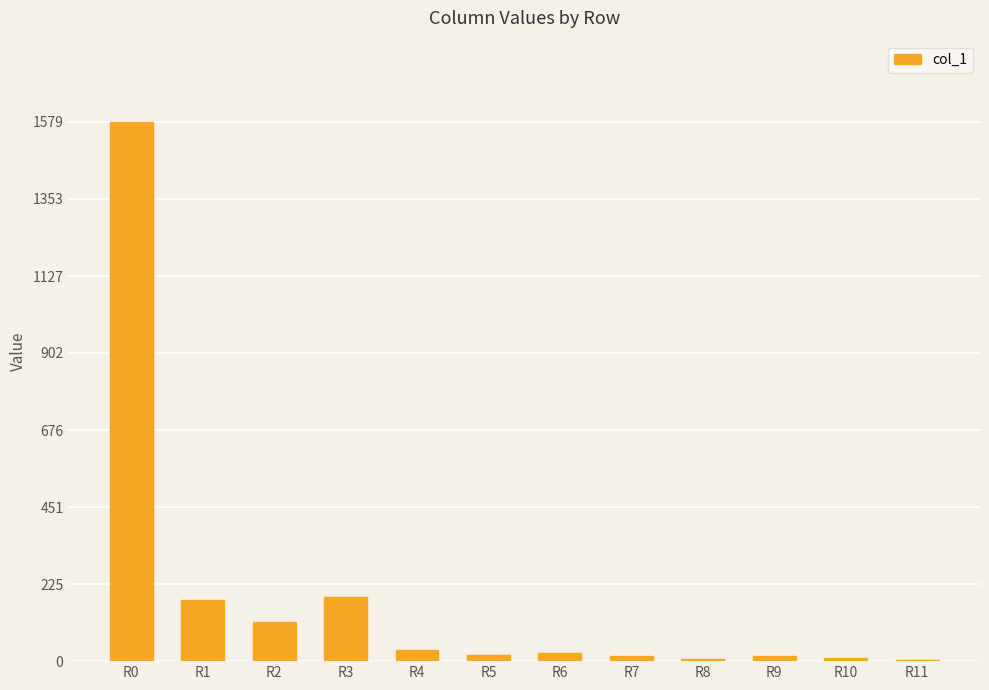

What is the sum of all values?

2185